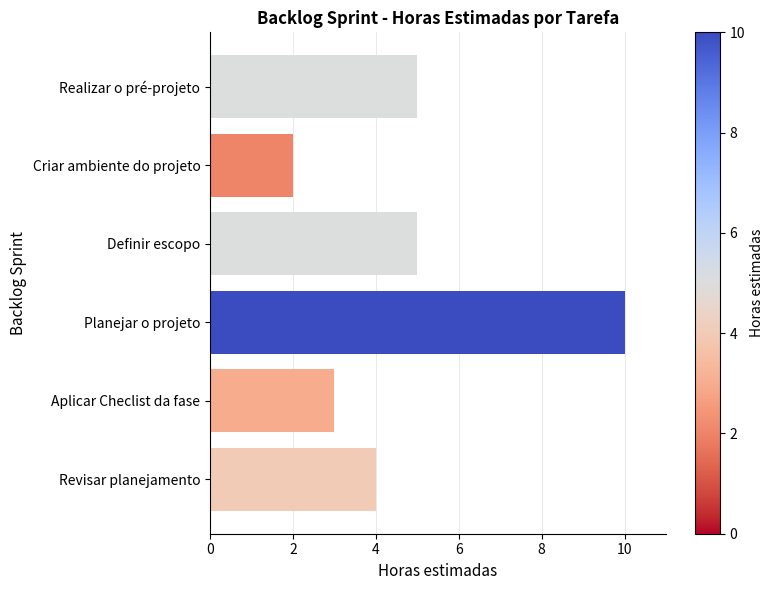

Reading top to bottom, transcribe all the data shown in this chart.

5	2	5	10	3	4